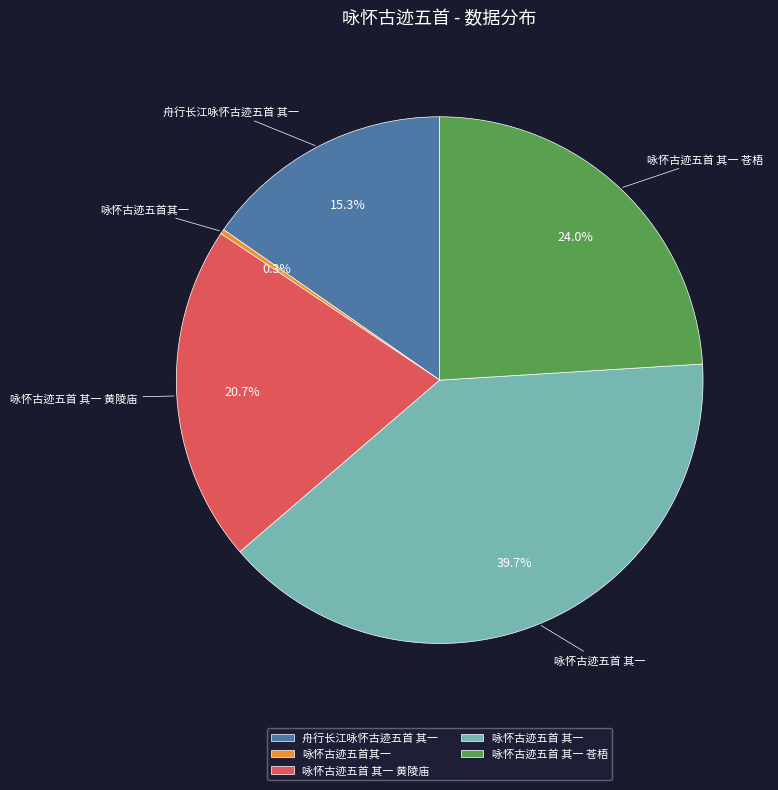

What is the largest slice in the pie chart?

咏怀古迹五首 其一